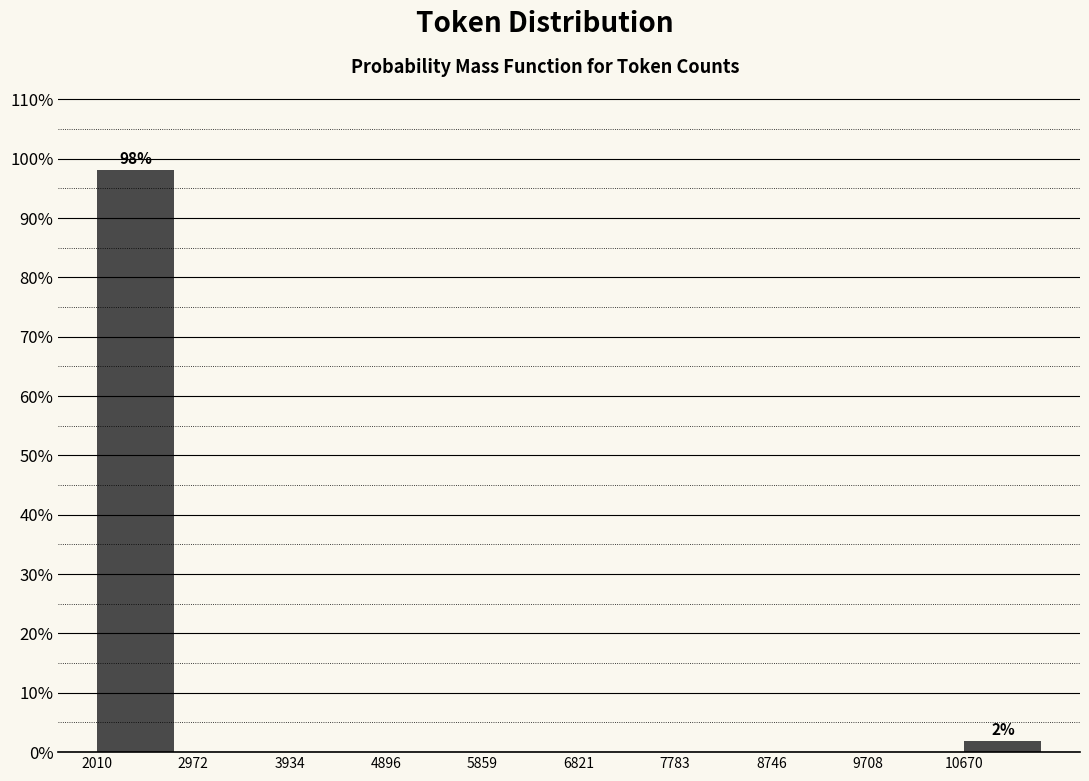

Which range on the x-axis has the tallest bar?

2000 to 3000